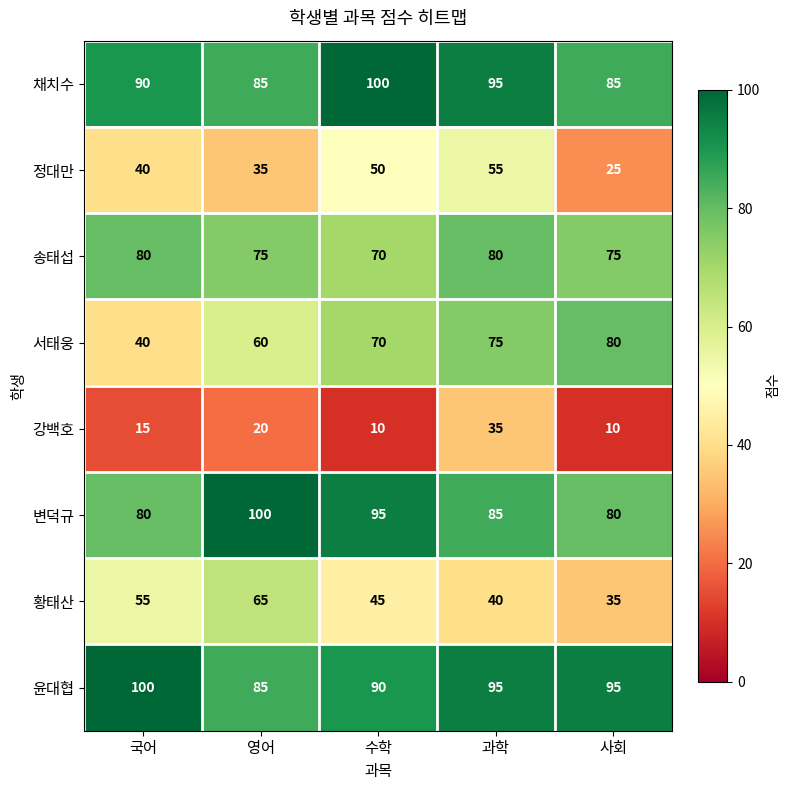

Between 국어 and 수학, which series saw the biggest shift?

서태웅